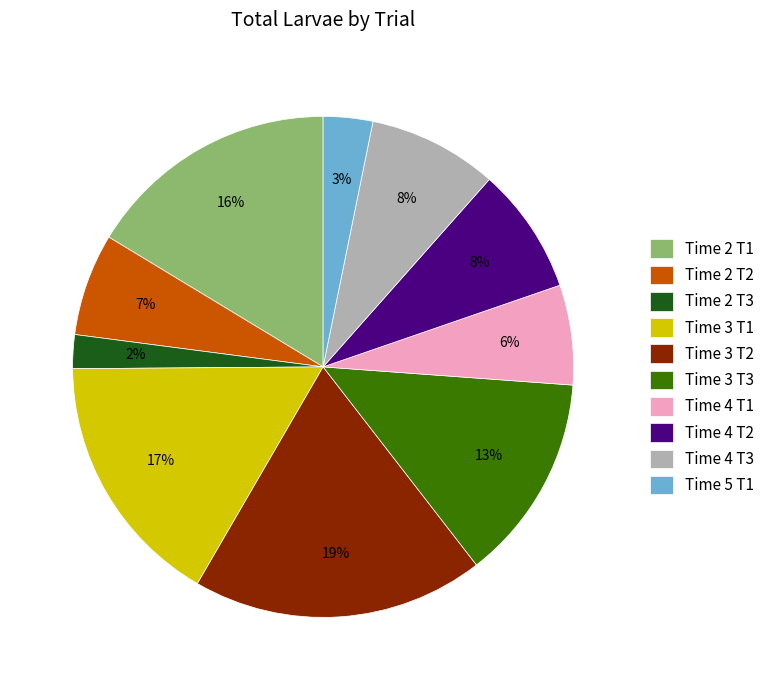

To the nearest percent, what is the combined percentage of Time 2 T1 and Time 3 T1?

33%